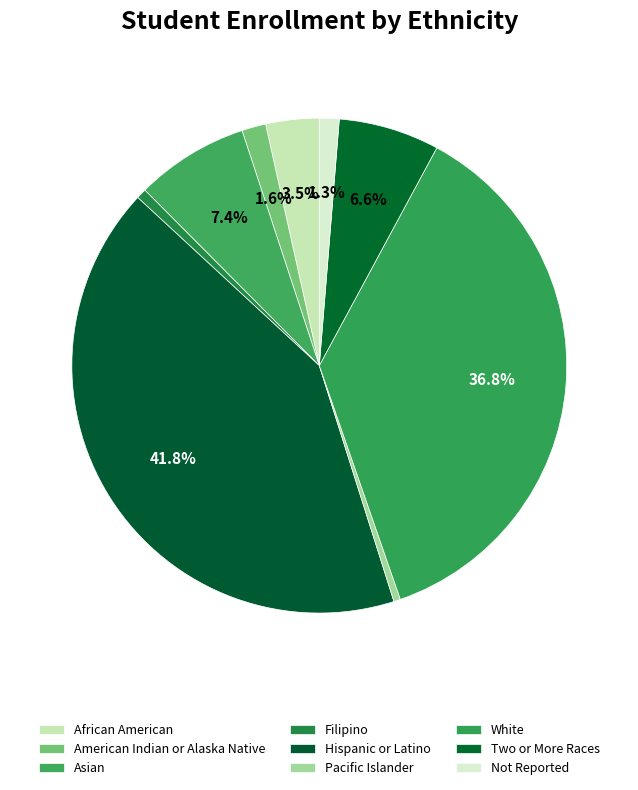

To the nearest percent, what percentage of the pie is American Indian or Alaska Native?

2%